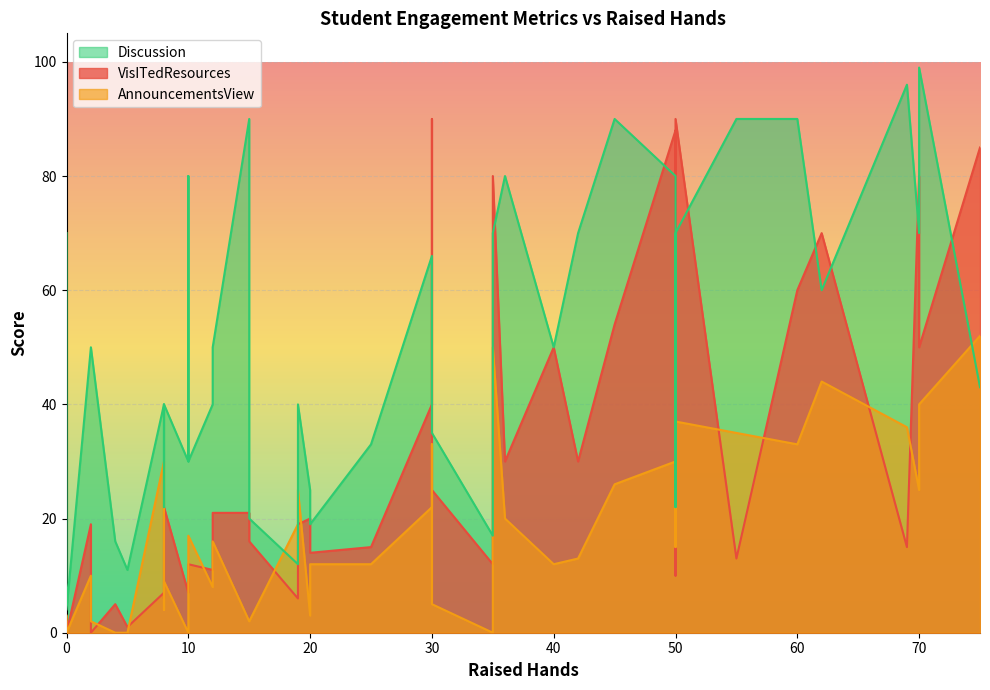

How many interior local valleys does the AnnouncementsView series have?

10